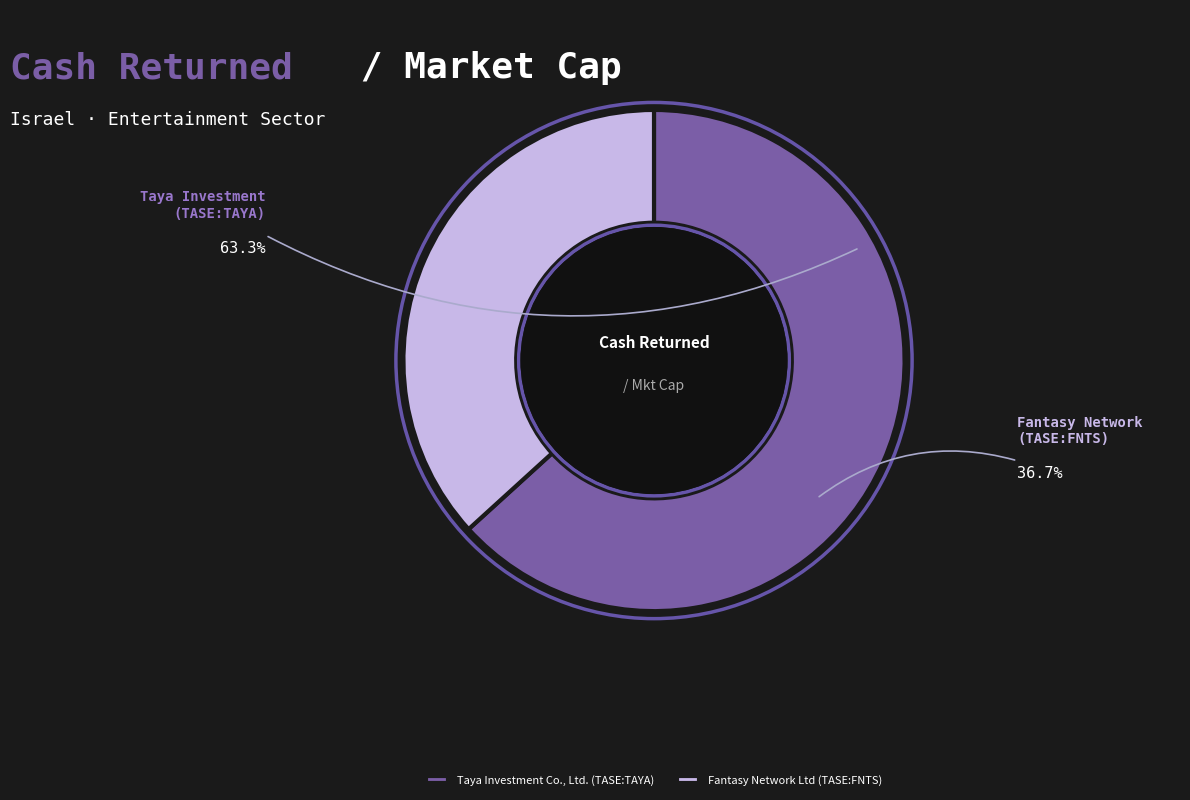

Combined, do Taya Investment Co., Ltd. (TASE:TAYA) and Fantasy Network Ltd (TASE:FNTS) account for over 50%?

Yes